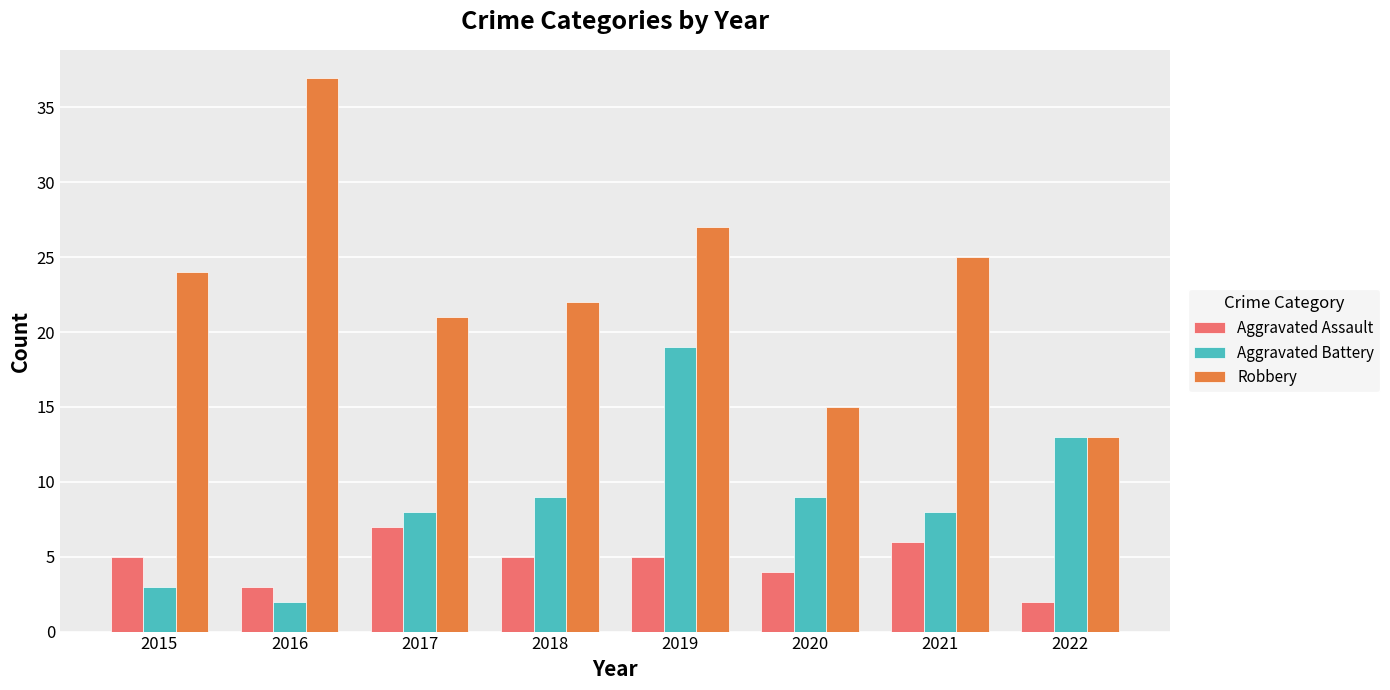

Which series has the largest total across all categories?

Robbery